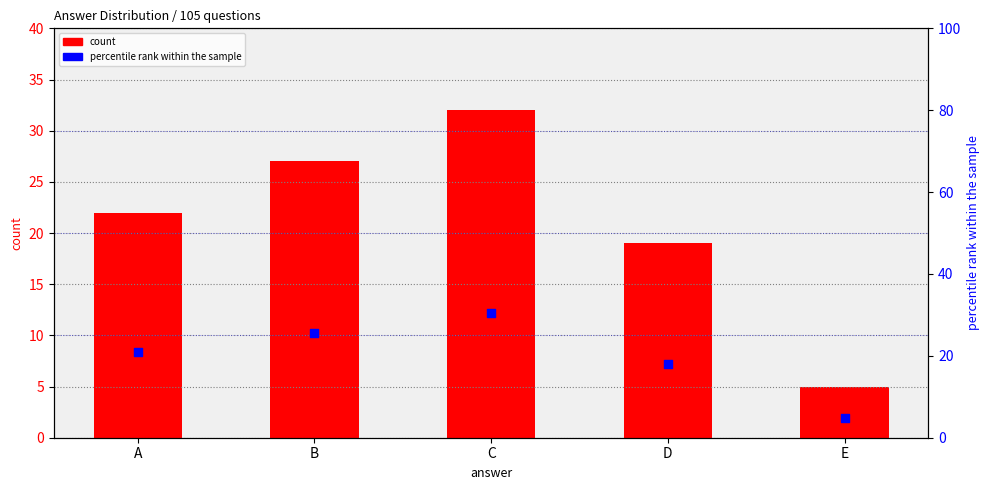

Is the value of percentile rank within the sample at E greater than the value of count at A?

No